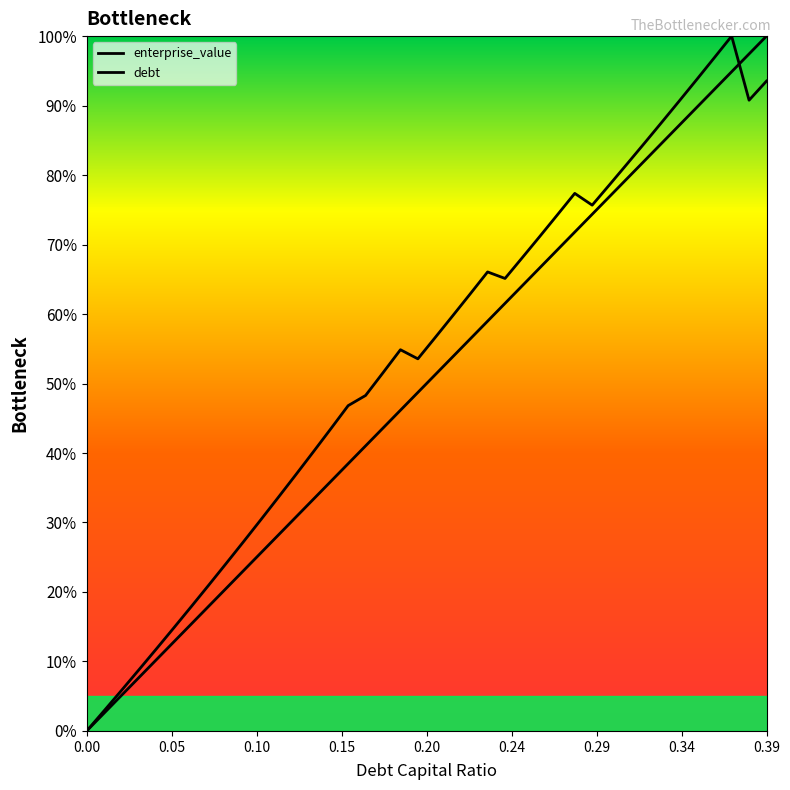

What is the highest value of the debt series?

1.0